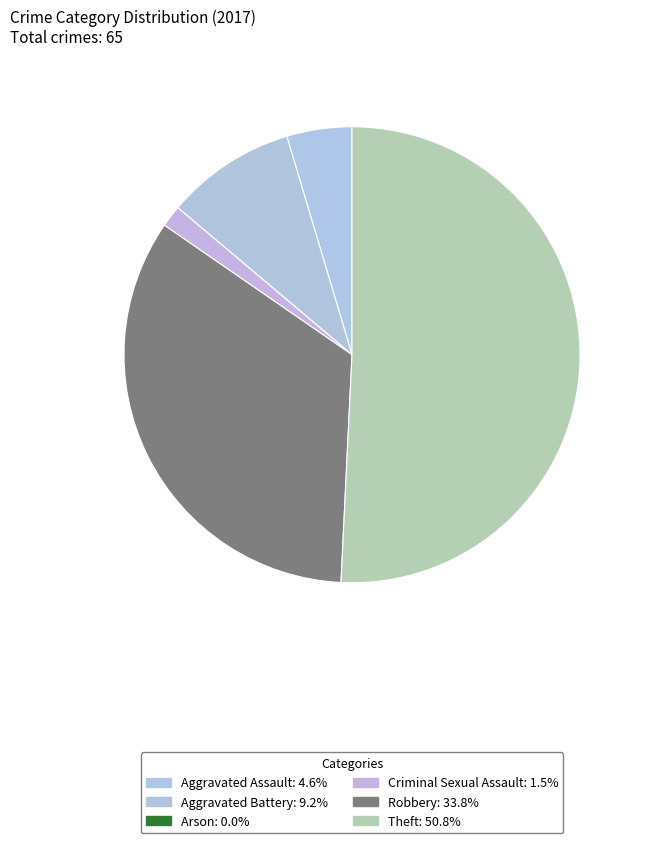

What is the smallest slice in the pie chart?

Arson